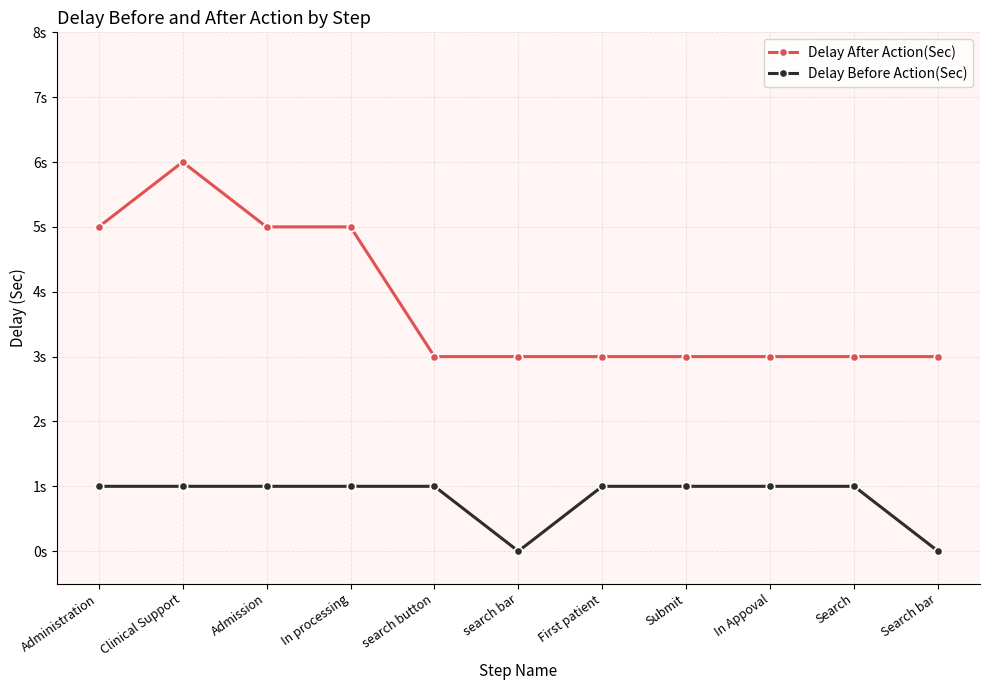

How many Delay Before Action(Sec) values are between 1 and 2?

9